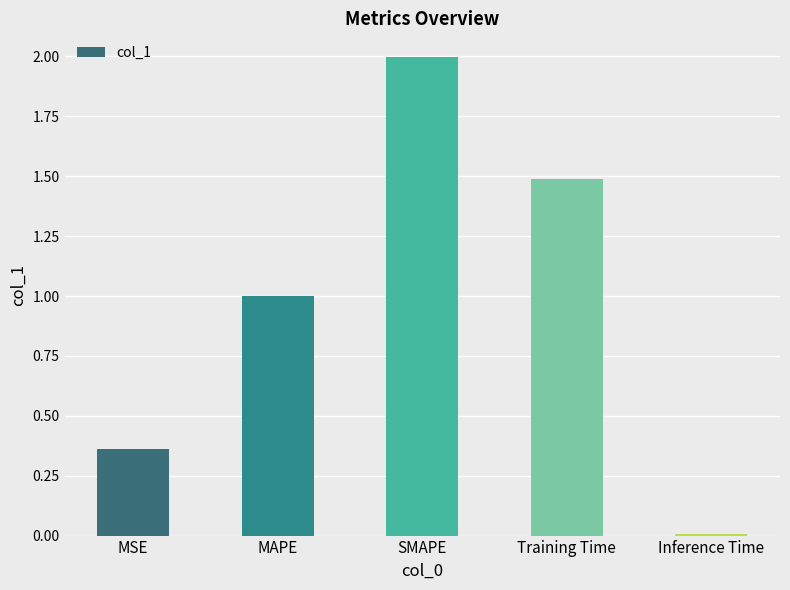

Which category has the lowest value across all series?

Inference Time